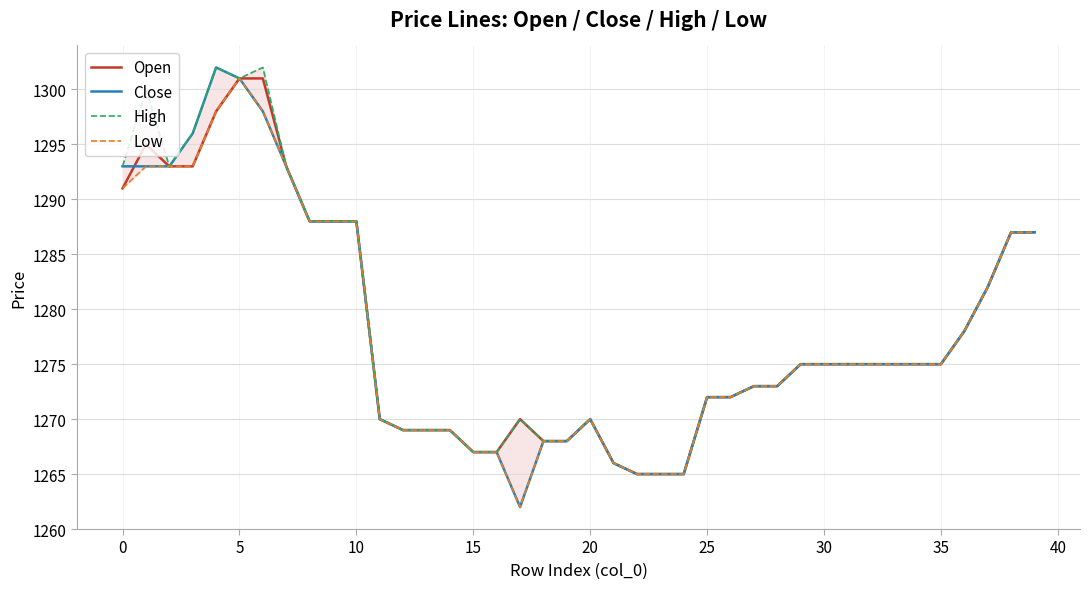

At which label is Open closest to 1283?

37